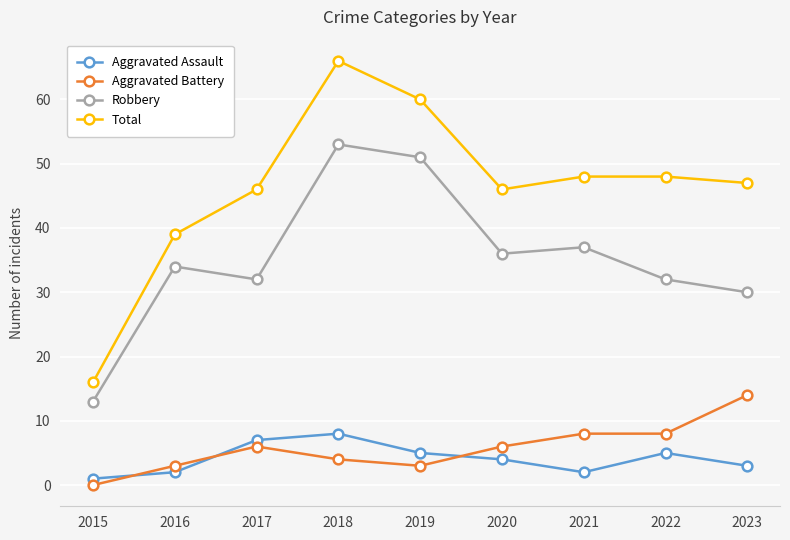

Is it true that Total equals 17 at 2019?

False